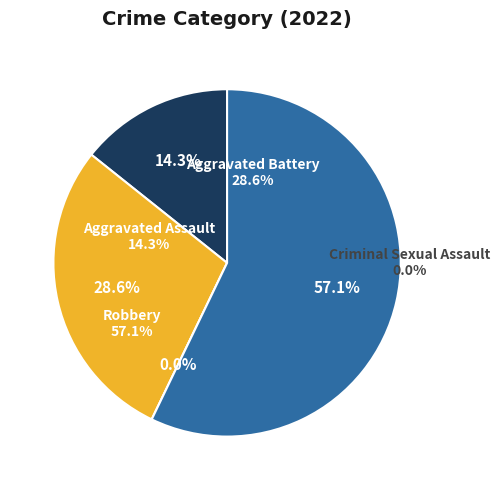

Is the sum of Criminal Sexual Assault and Aggravated Assault greater than half?

No